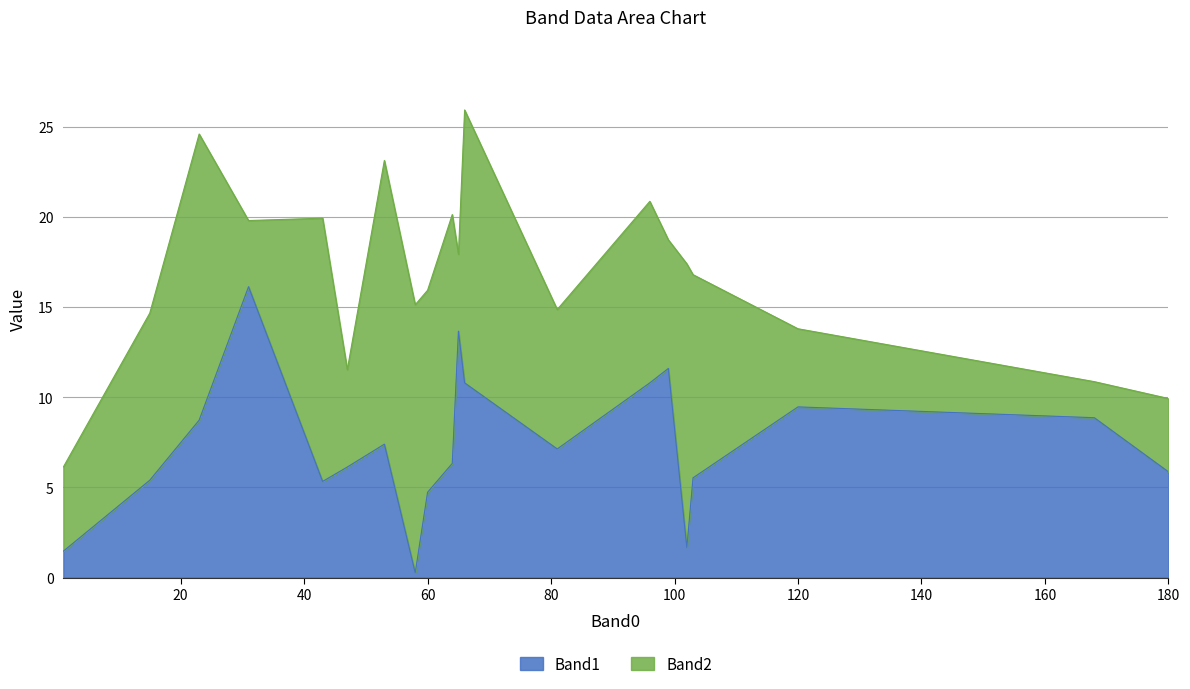

What is the change in value from 99 to 180?

-5.7